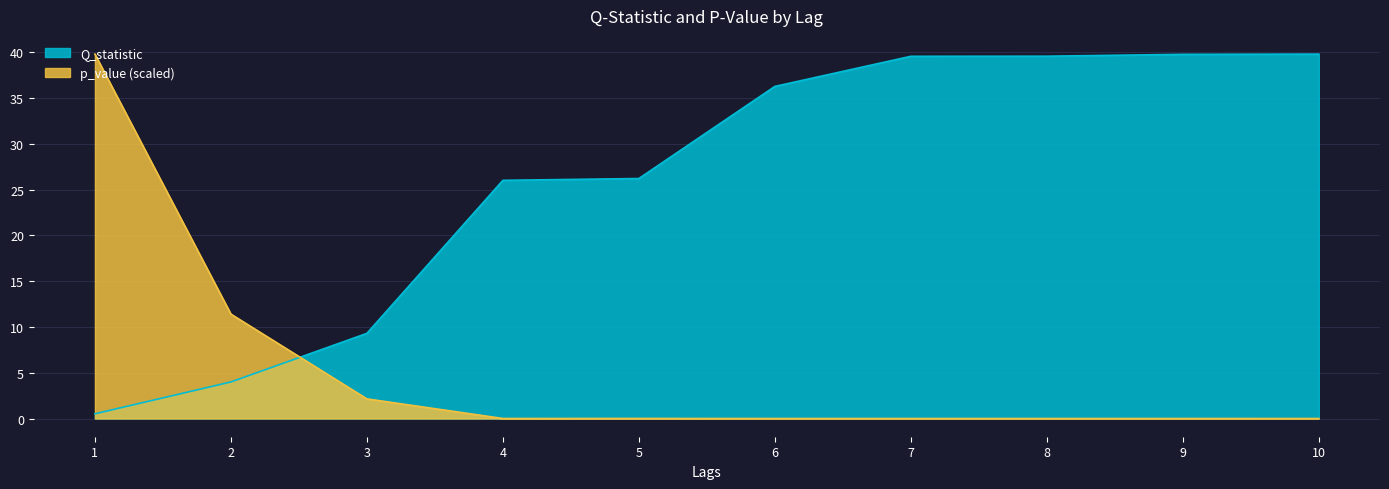

Which series changed the most between 3 and 10?

Q_statistic